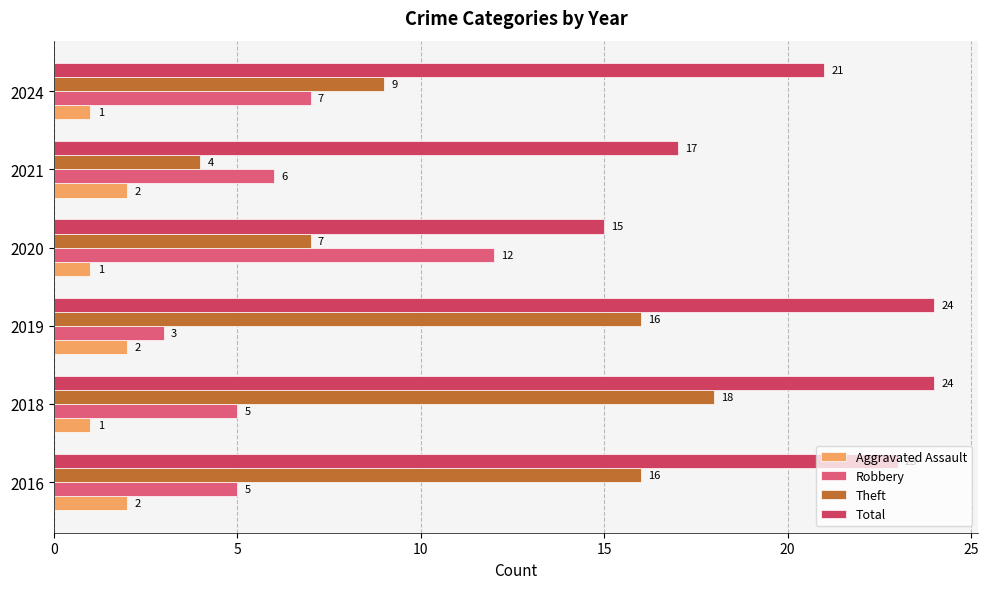

At how many categories does at least one series exceed 2?

6